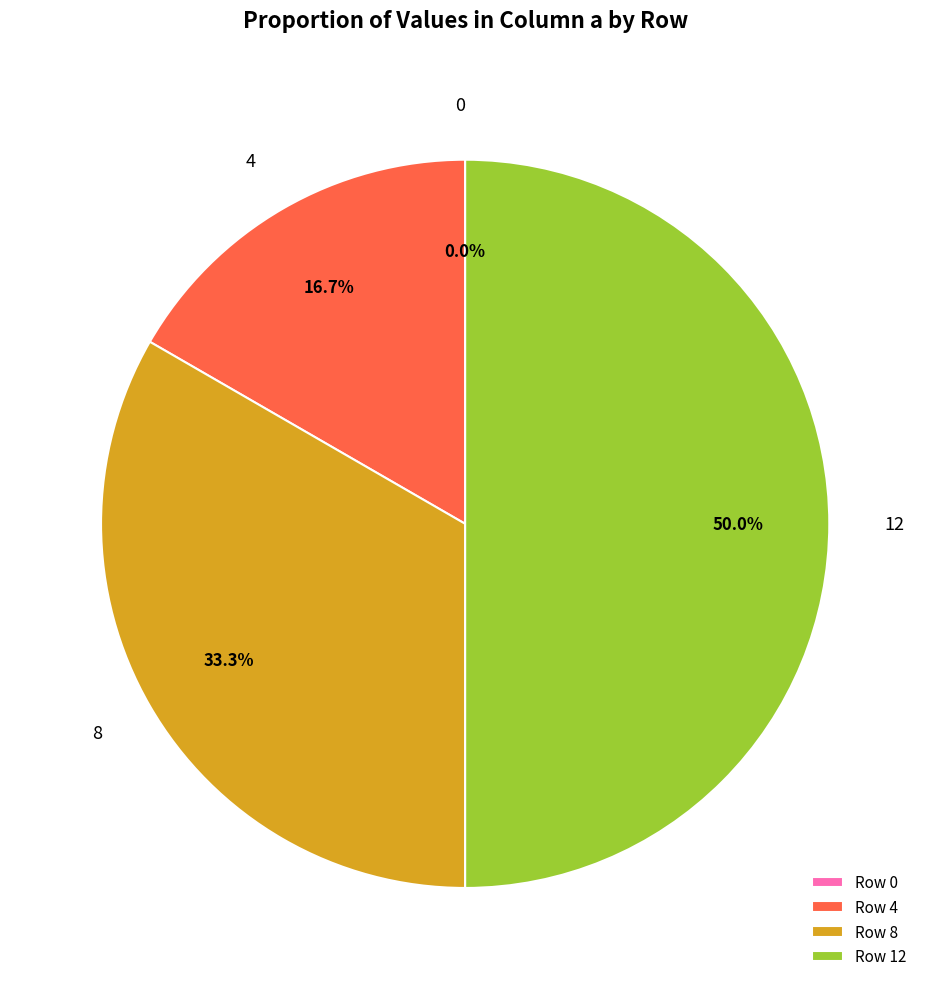

Rank the categories by value from highest to lowest.

12, 8, 4, 0